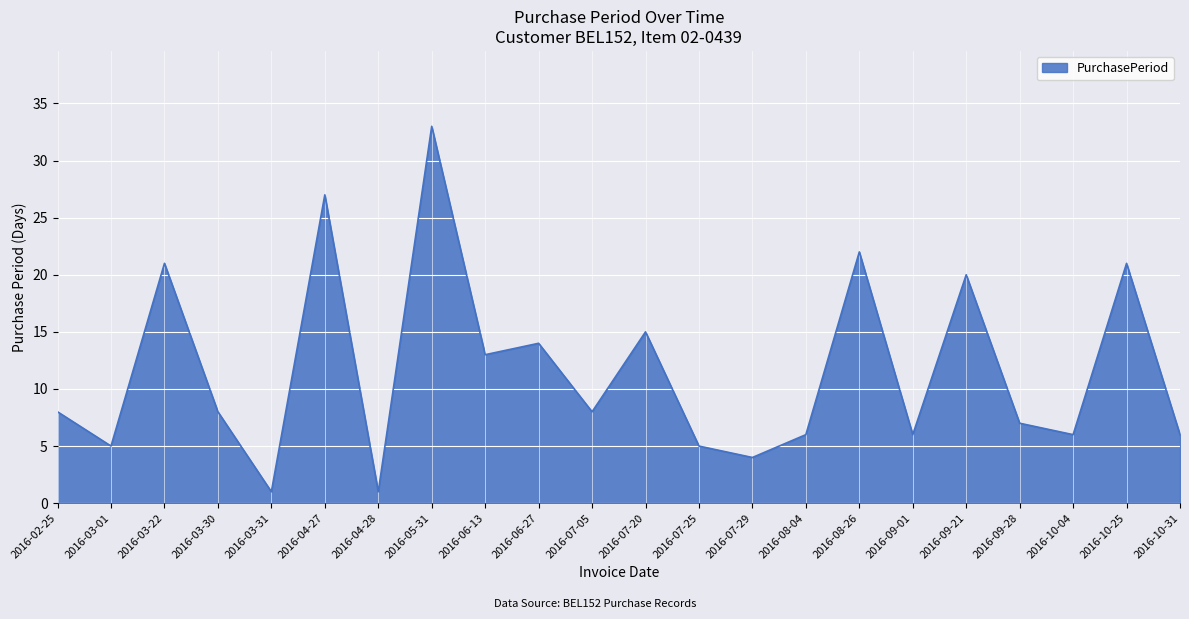

Where is the data nearest to the value 17?

2016-07-20